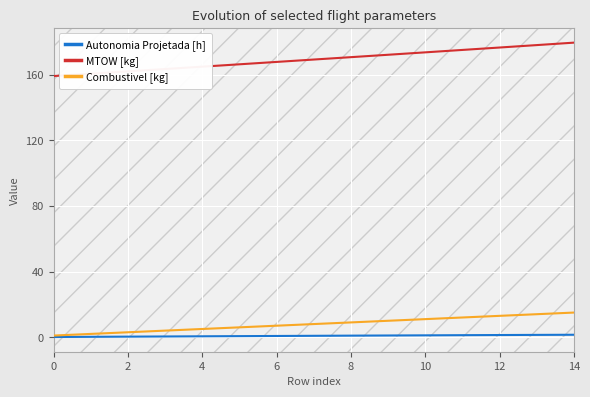

Which series has the largest total across all categories?

MTOW [kg]